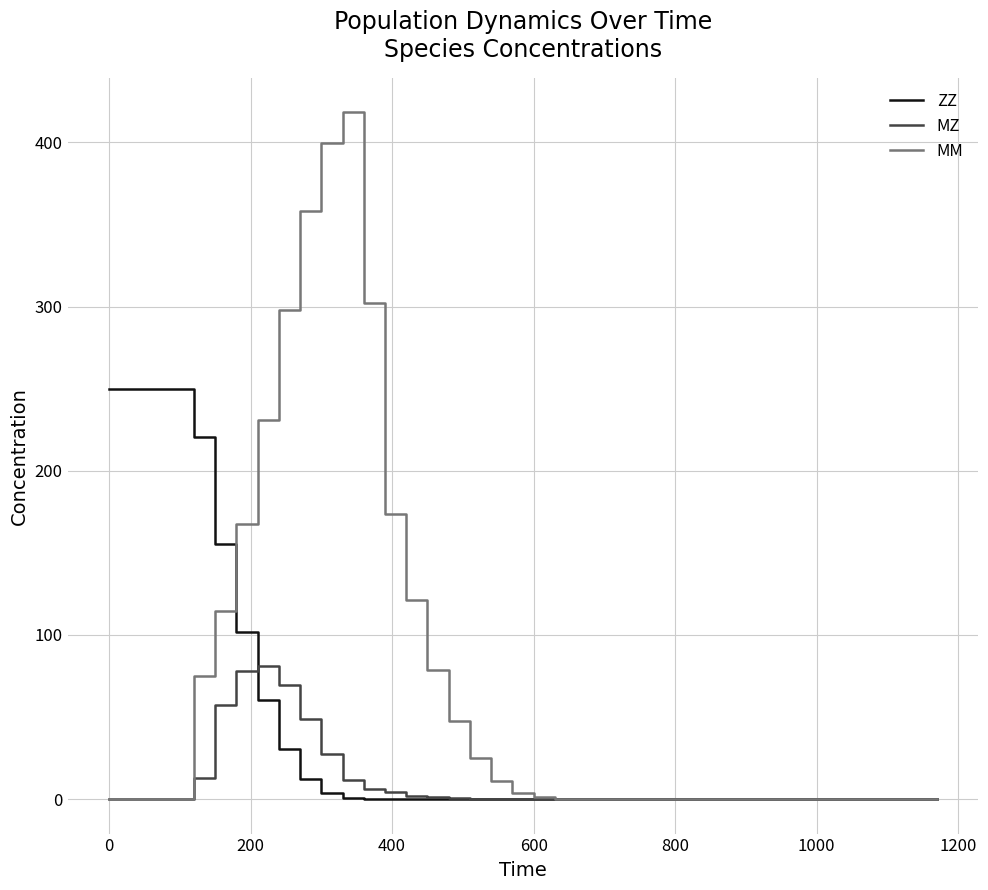

Is this an area chart (filled region under the line)?

No